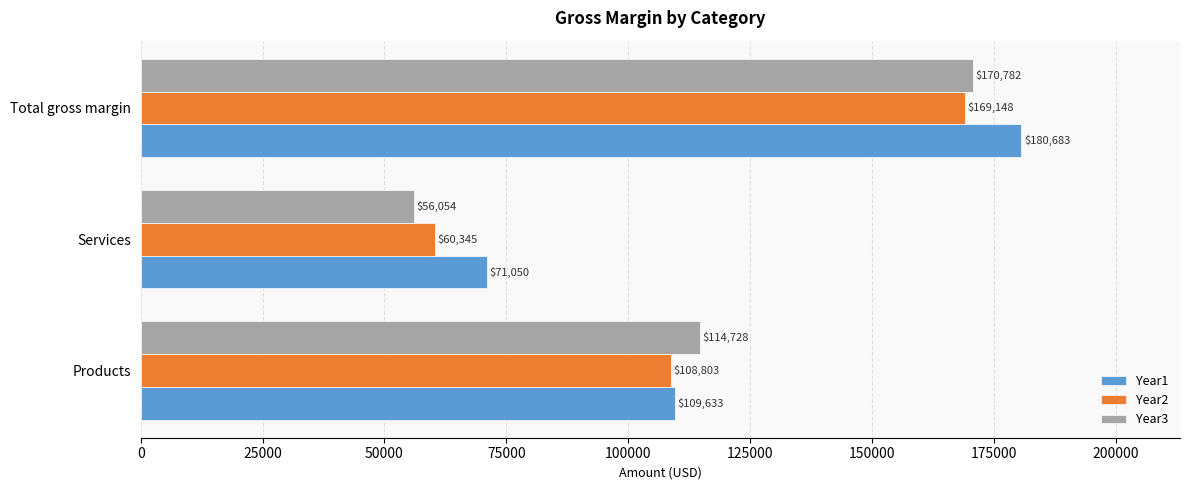

True or false: Year1 has a value of 28283 at Products.

False